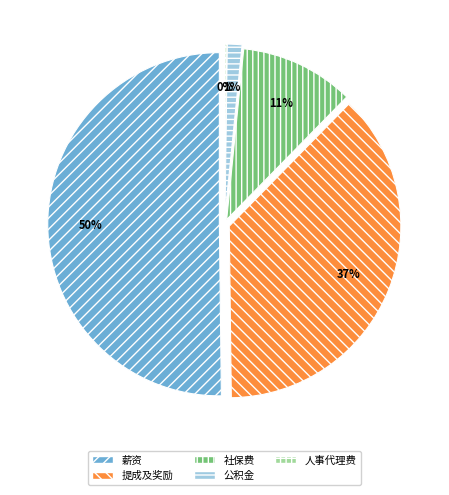

What is the change in value from 社保费 to 人事代理费?

-4776740.9